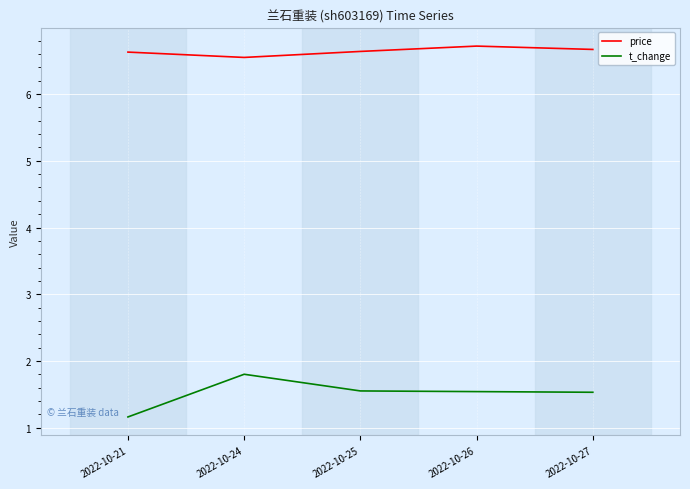

Rank the series by their maximum value, from lowest to highest.

t_change, price